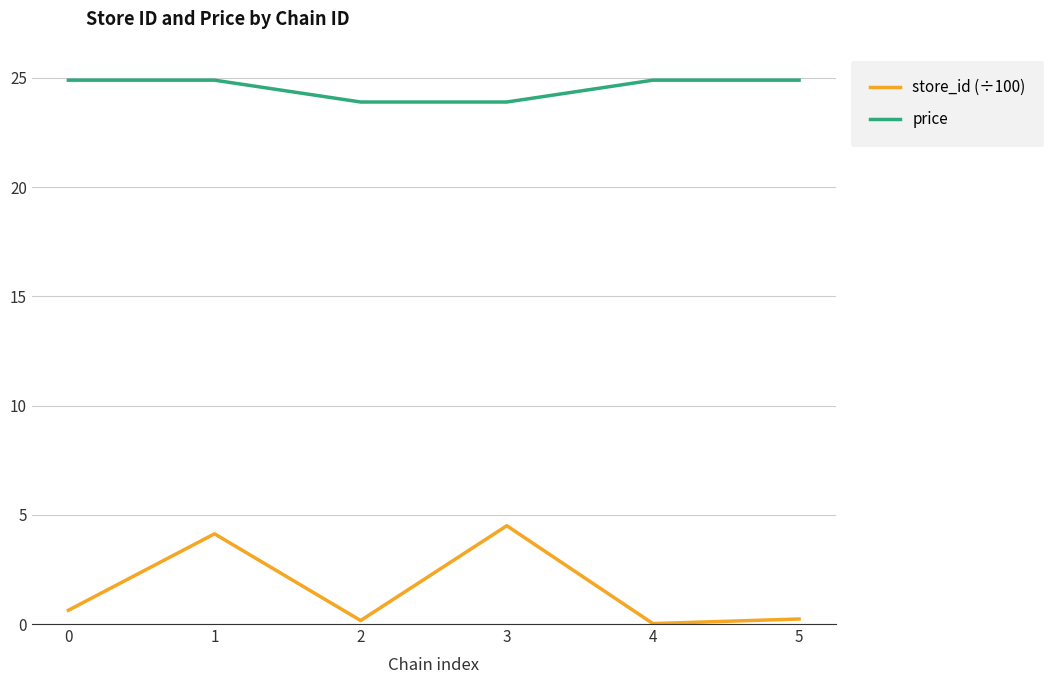

At which category is the sum across all series the highest?

1